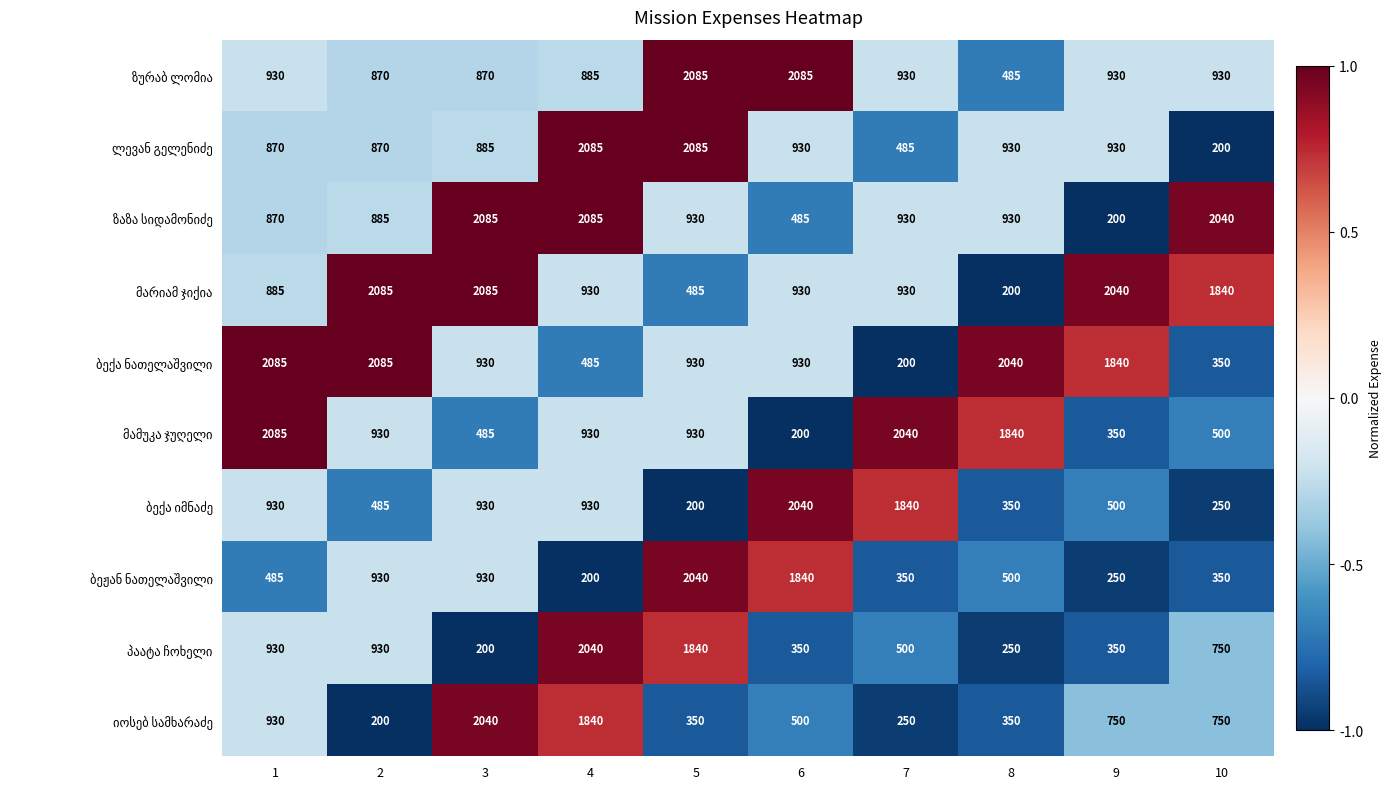

What is the minimum value shown in the chart?

200